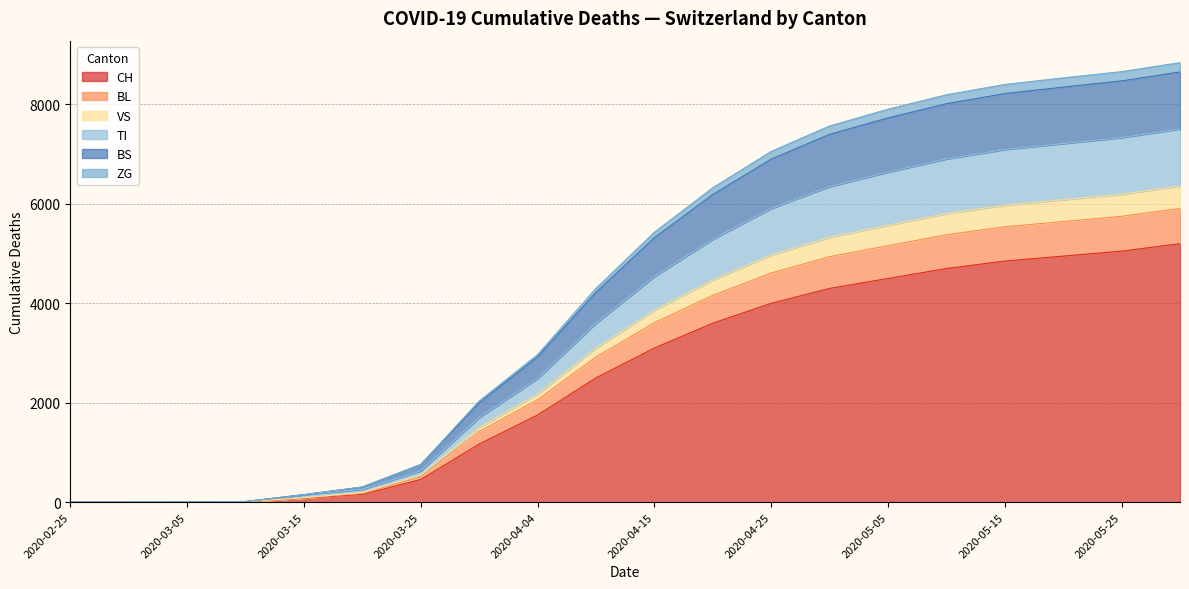

What position from the right is 2020-05-20?

3